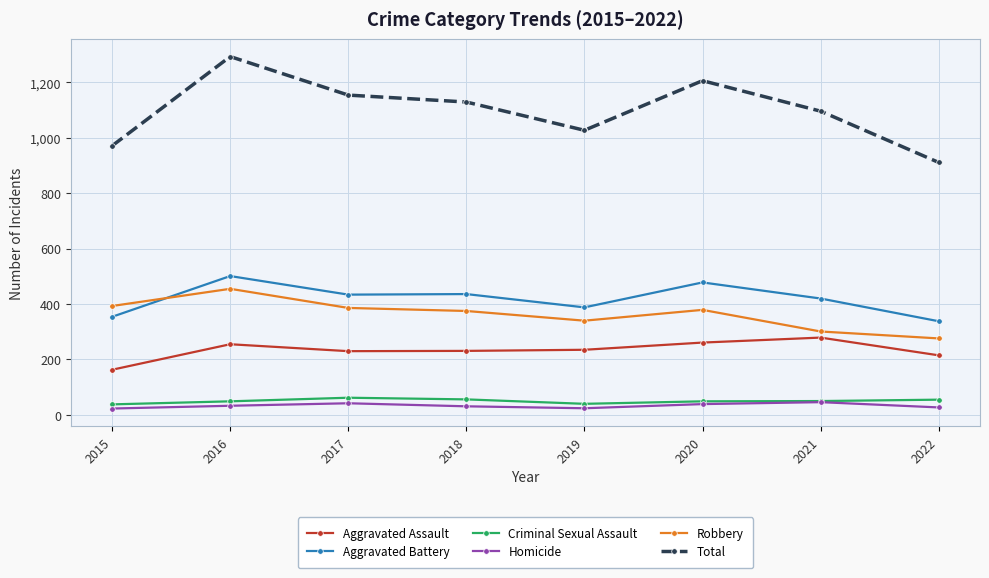

How many times do Robbery and Aggravated Battery cross each other?

1